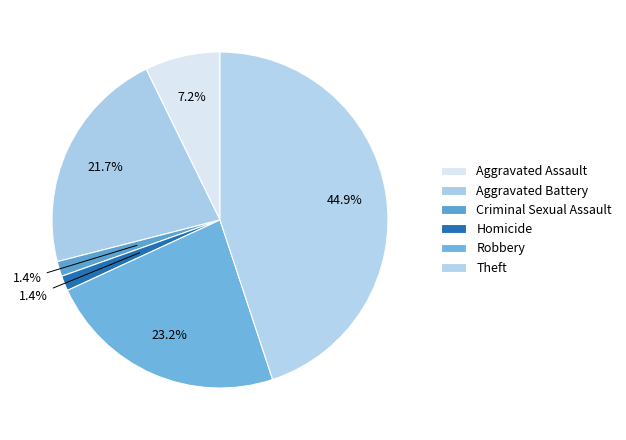

How many segments does this pie chart have?

6